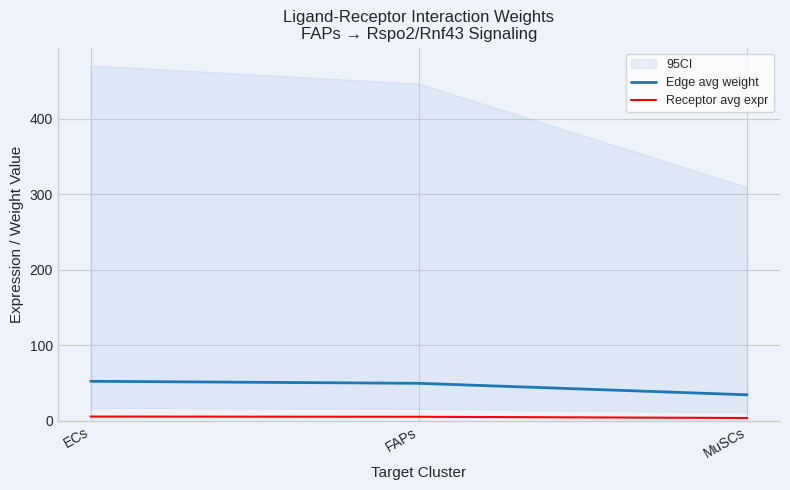

Where does the Receptor avg expr series first go above 5?

ECs